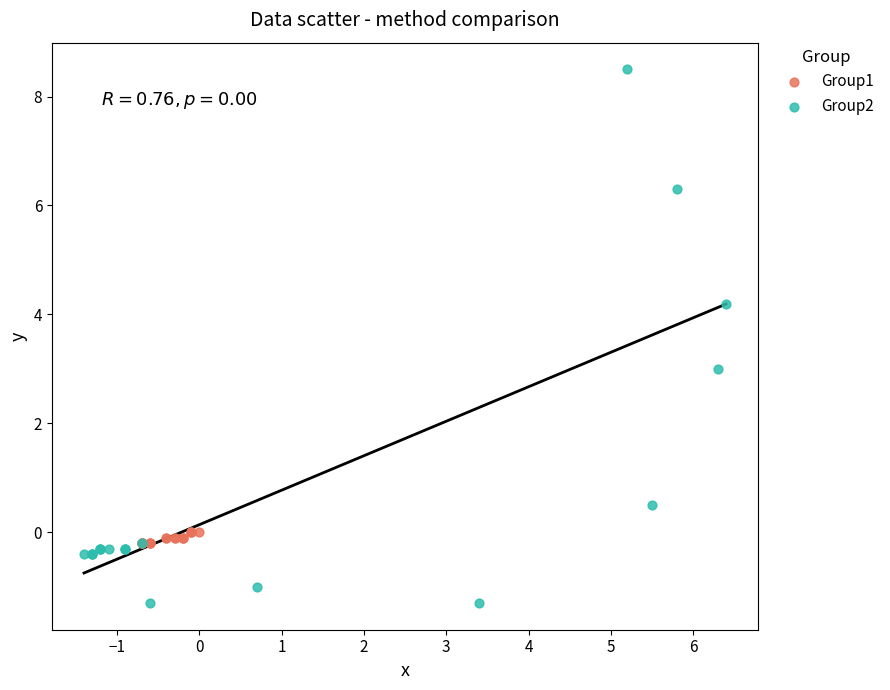

What are all the series names shown in the legend?

Group1, Group2